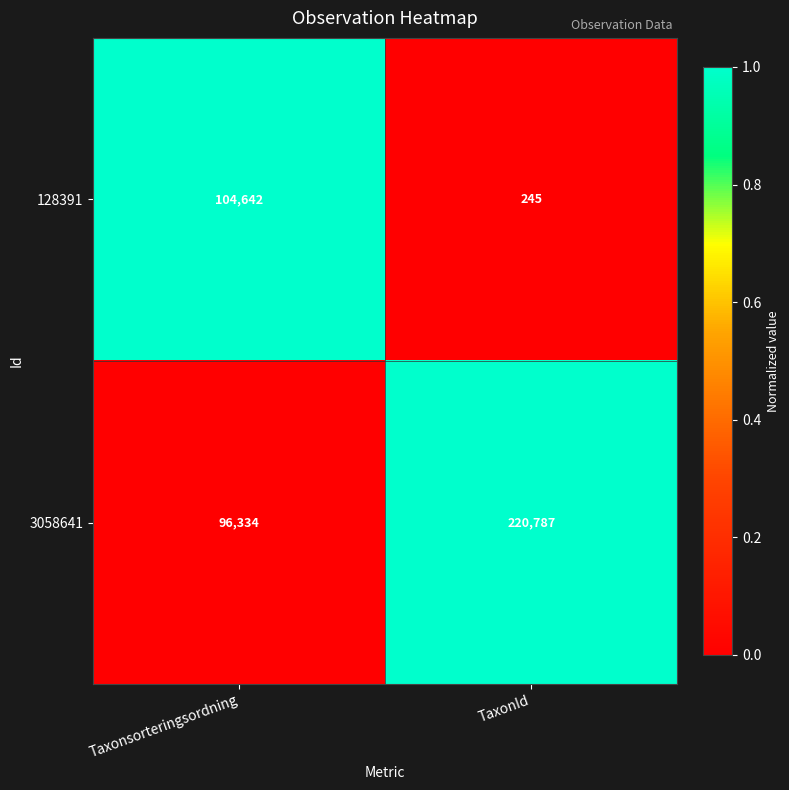

How many series are shown in this chart?

2